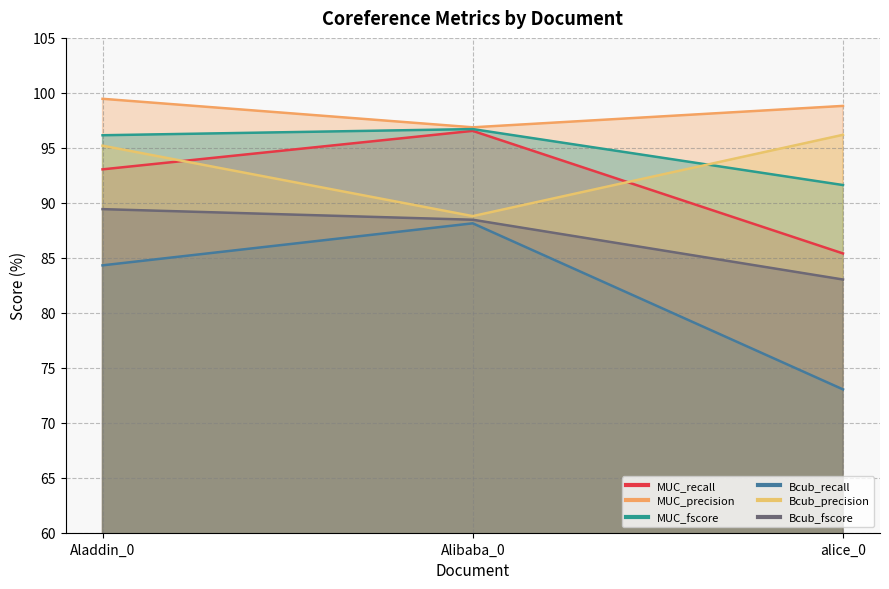

List the series in order of their peak value, lowest first.

Bcub_recall, Bcub_fscore, Bcub_precision, MUC_recall, MUC_fscore, MUC_precision